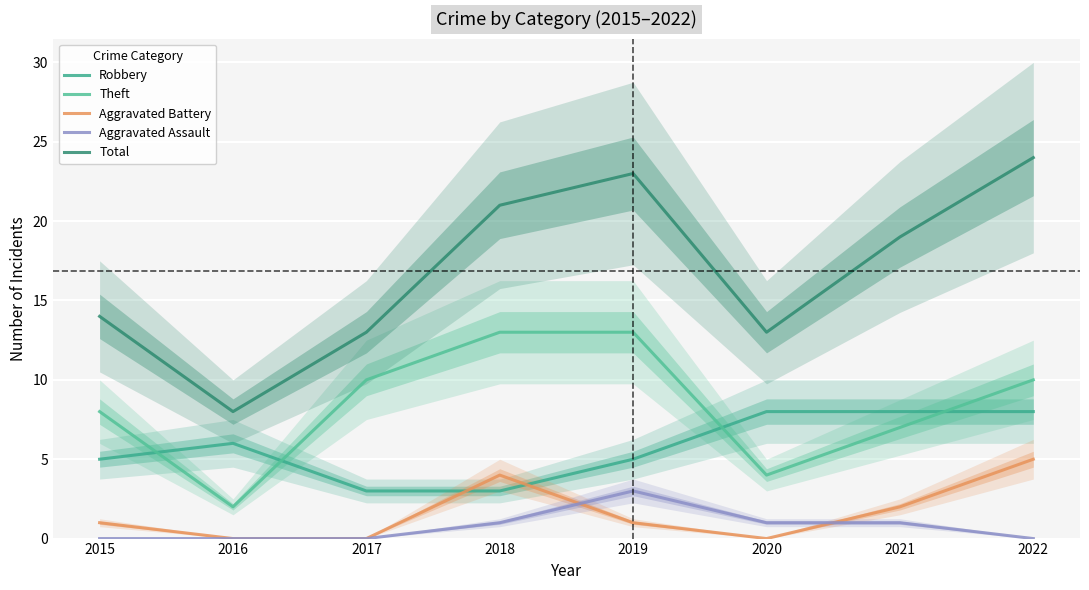

What is the total value across all series at 2018?

42